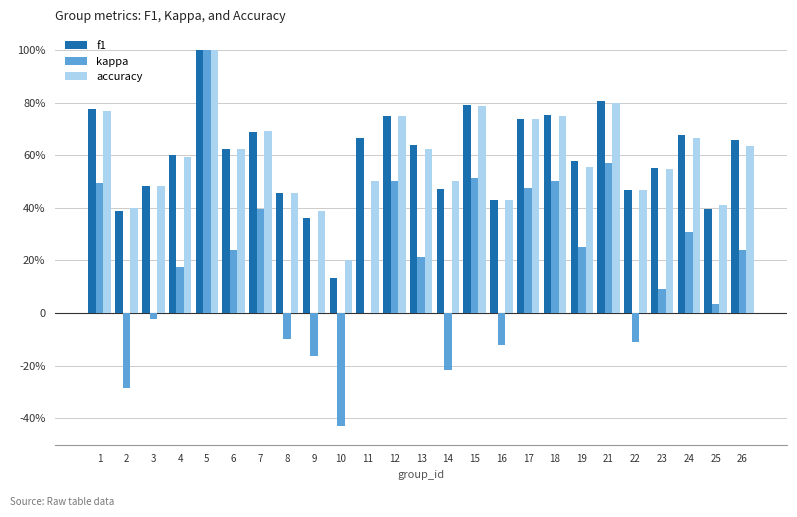

What is the difference between the second highest and second lowest values in the f1 series?

0.4